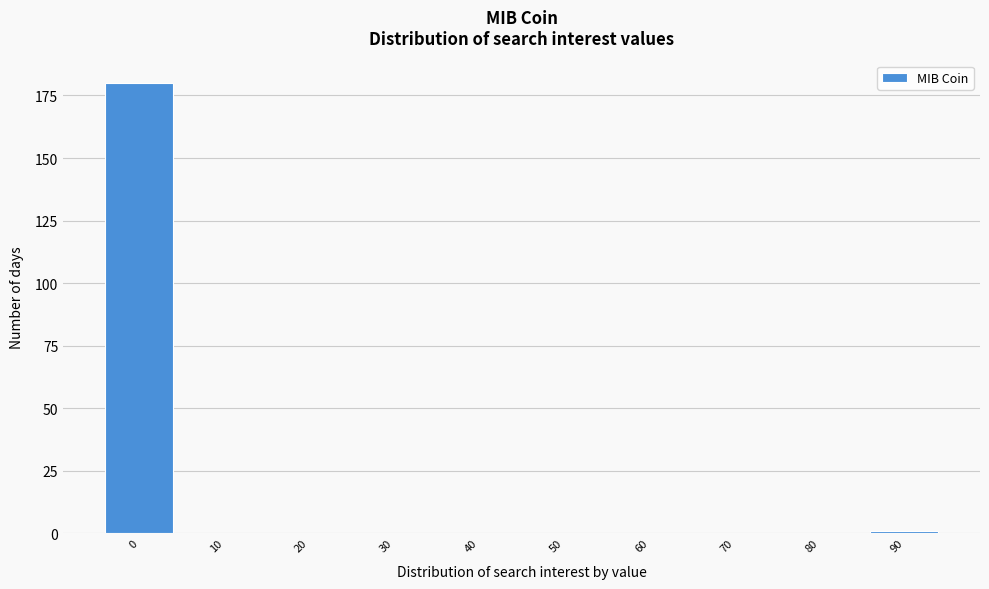

Reading left to right, list all the values displayed in this chart.

0=180	10=0	20=0	30=0	40=0	50=0	60=0	70=0	80=0	90=1